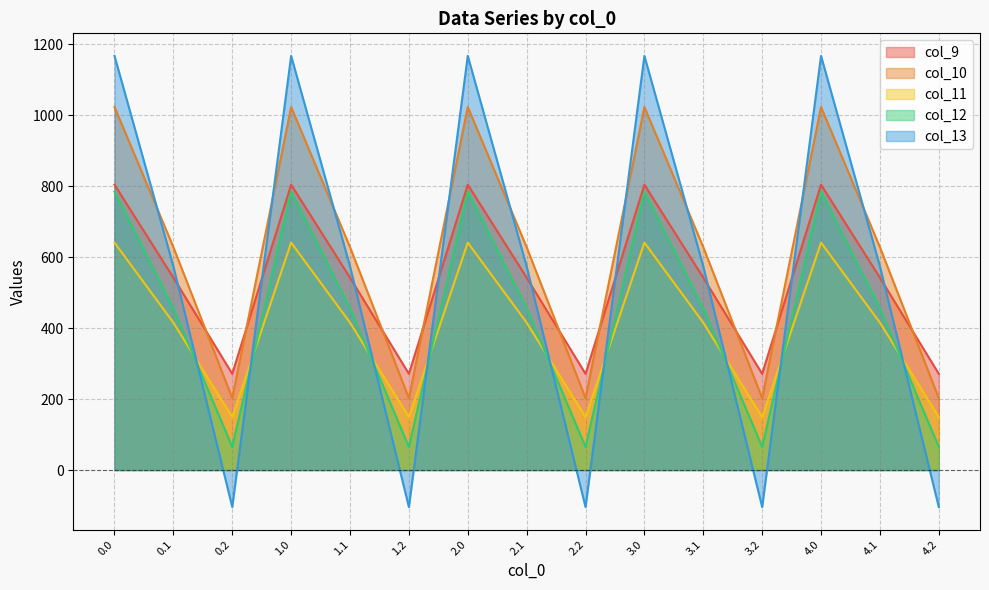

At 4.2, list the series in order from largest to smallest.

col_9, col_10, col_11, col_12, col_13